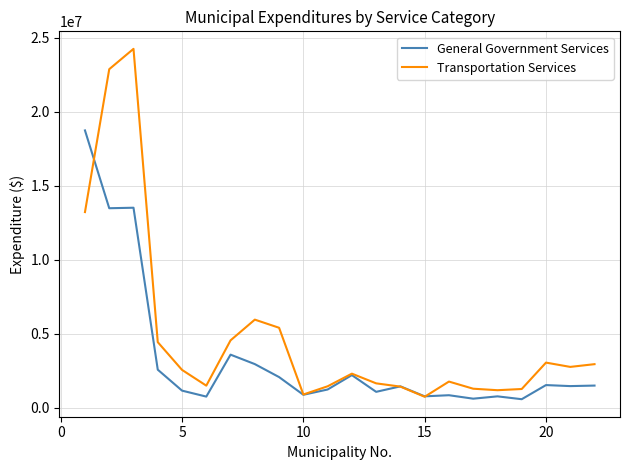

Which series has the largest range (max minus min)?

Transportation Services